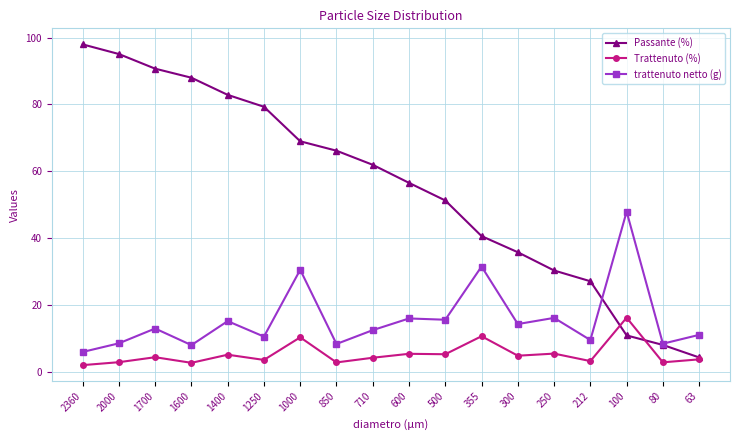

True or false: Passante (%) has a value of 19.1 at 100.

False